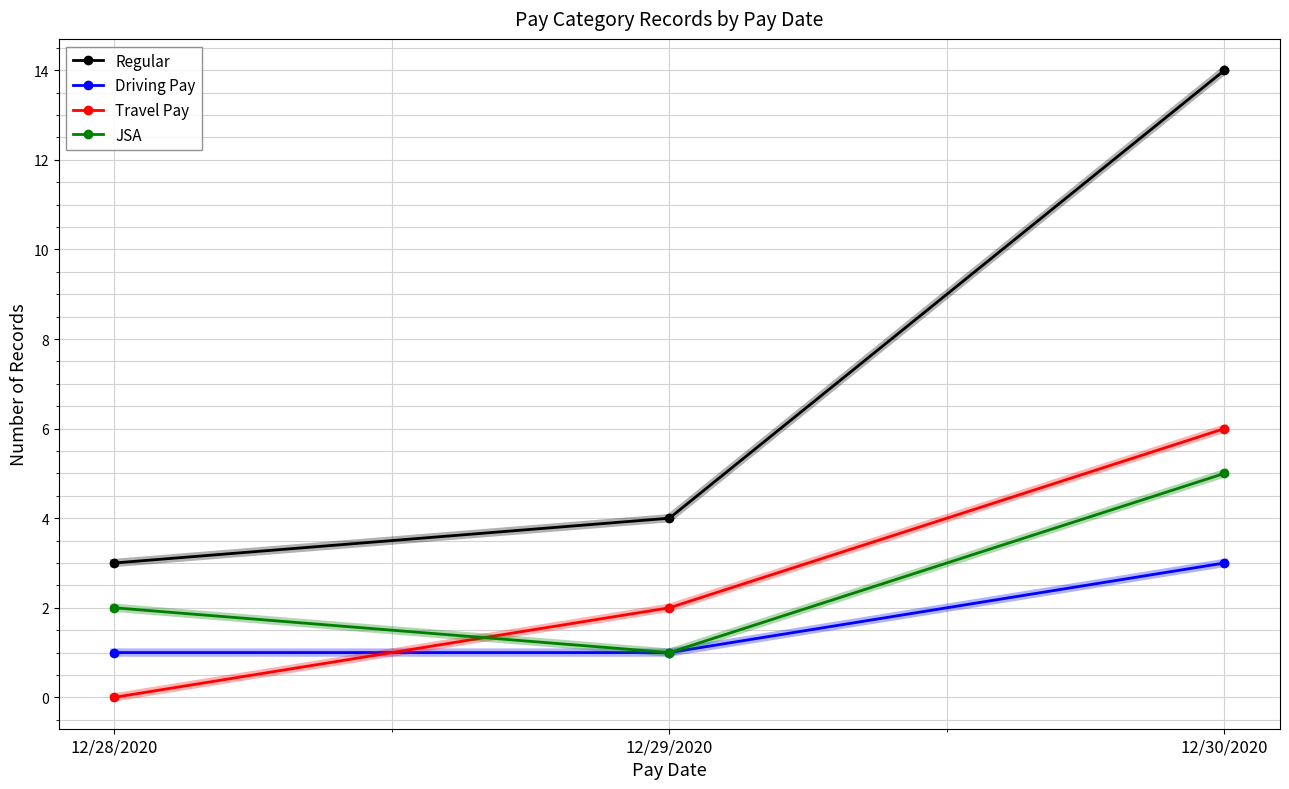

What are all the series names shown in the legend?

Regular, Driving Pay, Travel Pay, JSA